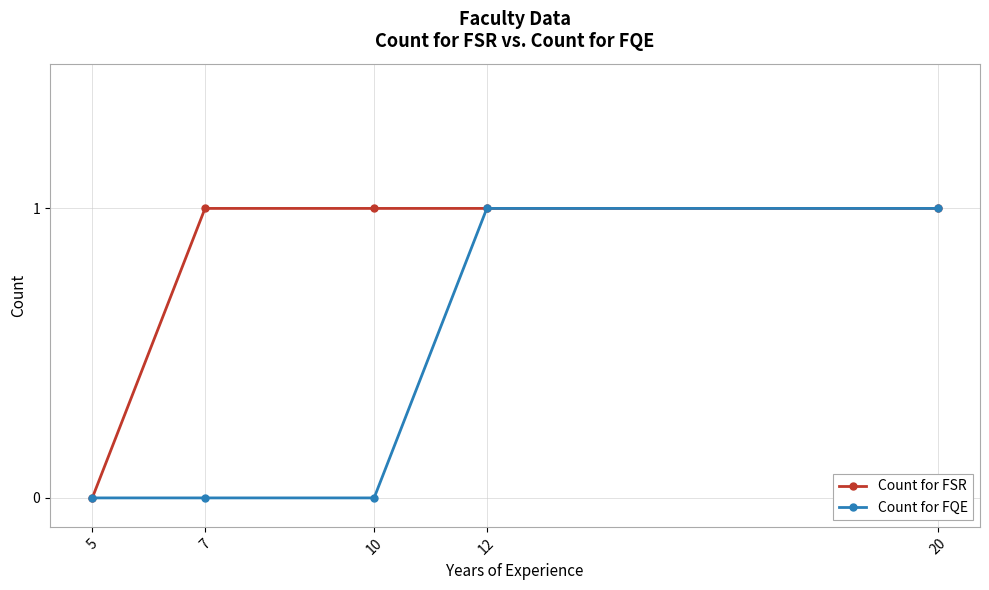

What is the sum of all Count for FQE values?

2